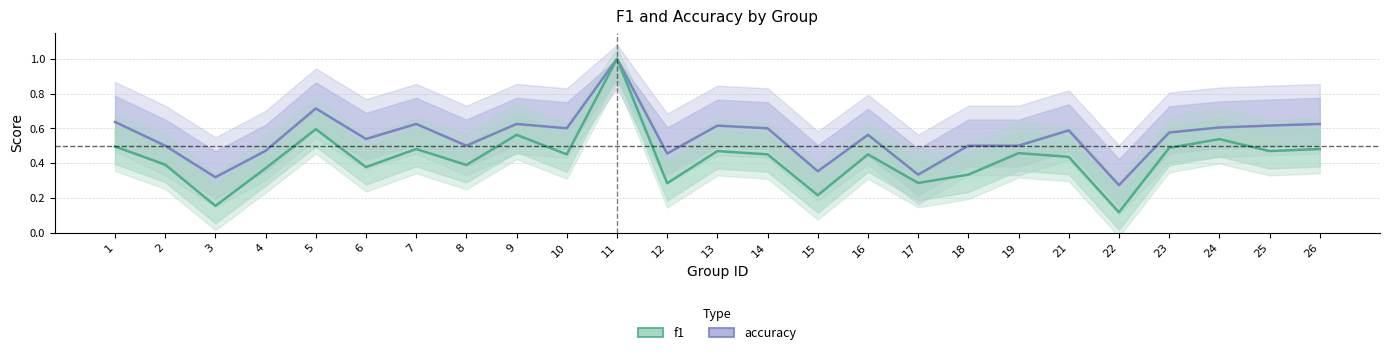

What is the value of the f1 point at the 2nd from the left?

0.4